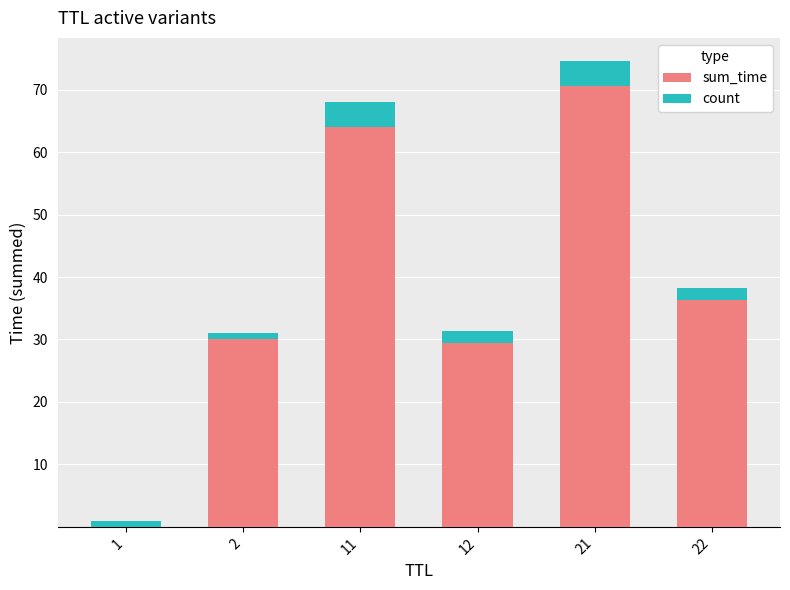

At which category is the sum across all series the highest?

21